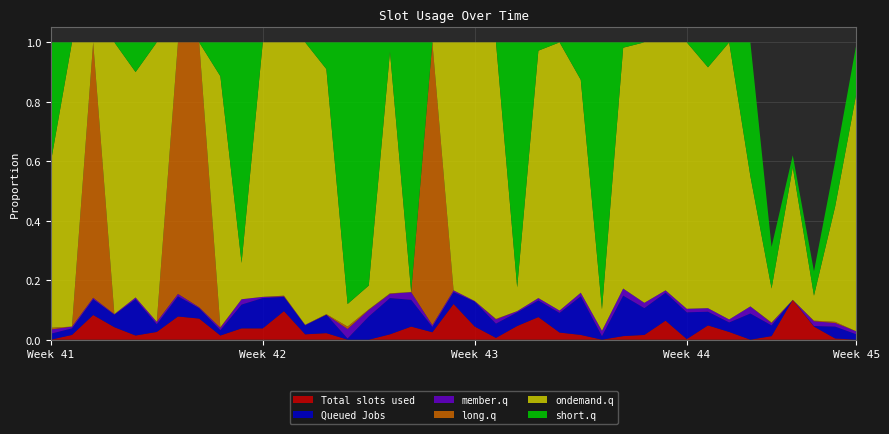

Reading right to left, what are all the values shown in this chart?

col_1: 0.0	0.0	0.0	0.1	0.0	0.0	0.0	0.0	0.0	0.1	0.0	0.0	0.0	0.0	0.0	0.1	0.0	0.0	0.0	0.1	0.0	0.0	0.0	0.0	0.0	0.0	0.0	0.1	0.0	0.0	0.0	0.1	0.1	0.0	0.0	0.0	0.1	0.0	0.0
col_2: 0.0	0.0	0.0	0.0	0.0	0.1	0.0	0.0	0.1	0.1	0.1	0.1	0.0	0.1	0.1	0.1	0.0	0.0	0.1	0.0	0.0	0.1	0.1	0.1	0.0	0.1	0.0	0.0	0.1	0.1	0.0	0.0	0.1	0.0	0.1	0.0	0.1	0.0	0.0
col_3: 0.0	0.0	0.0	0.0	0.0	0.0	0.0	0.0	0.0	0.0	0.0	0.0	0.0	0.0	0.0	0.0	0.0	0.0	0.0	0.0	0.0	0.0	0.0	0.0	0.0	0.0	0.0	0.0	0.0	0.0	0.0	0.0	0.0	0.0	0.0	0.0	0.0	0.0	0.0
col_4: 0.0	0.0	0.0	0.0	0.0	0.0	0.0	0.0	0.0	0.0	0.0	0.0	0.0	0.0	0.0	0.0	0.0	0.0	0.0	0.0	1.0	0.0	0.0	0.0	0.0	0.0	0.0	0.0	0.0	0.0	0.0	0.9	0.8	0.0	0.0	0.0	0.9	0.0	0.0
col_5: 0.8	0.4	0.1	0.4	0.1	0.4	0.9	0.8	0.9	0.8	0.9	0.8	0.1	0.7	0.9	0.8	0.1	0.9	0.9	0.8	0.0	0.0	0.8	0.1	0.1	0.8	0.9	0.9	0.9	0.1	0.8	0.0	0.0	0.9	0.8	0.9	0.0	1.0	0.6
col_6: 0.2	0.2	0.1	0.0	0.1	0.5	0.0	0.1	0.0	0.0	0.0	0.0	0.9	0.1	0.0	0.0	0.8	0.0	0.0	0.0	0.0	0.8	0.0	0.8	0.9	0.1	0.0	0.0	0.0	0.7	0.1	0.0	0.0	0.0	0.1	0.0	0.0	0.0	0.4